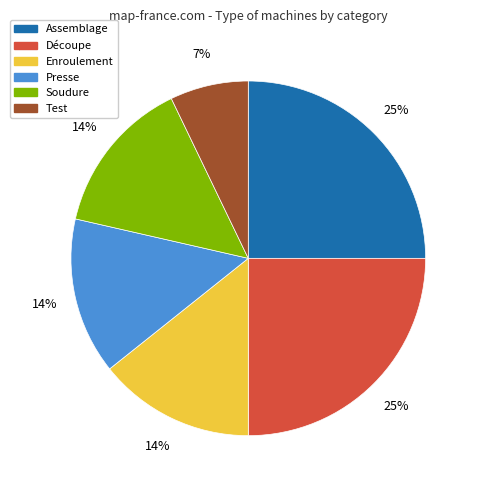

Approximately how many times larger is the value at Enroulement compared to Soudure?

1.0